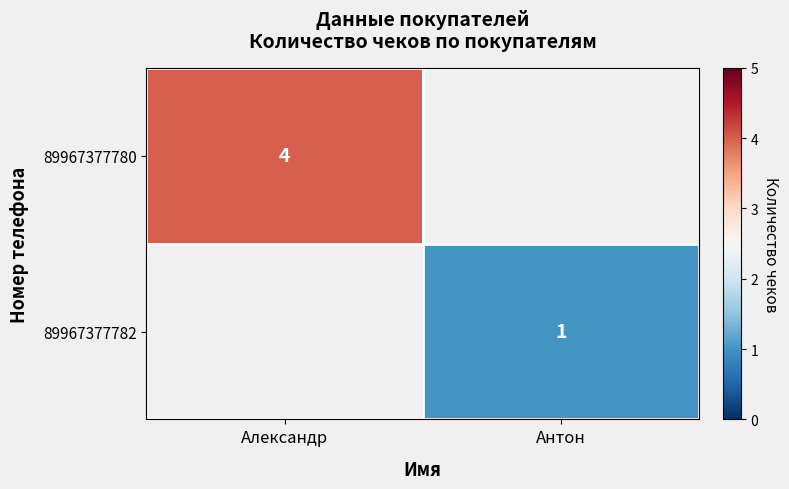

The value of 89967377780 at Александр is 1. True or false?

False